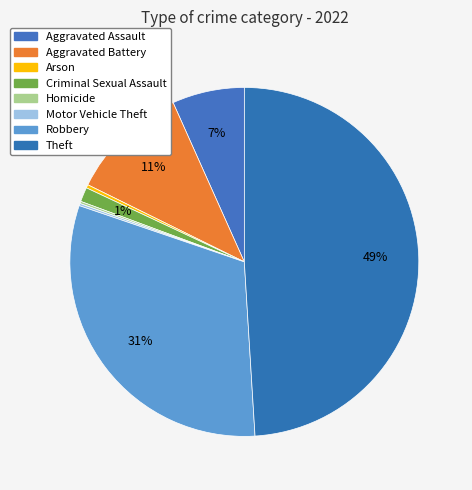

How many segments does this pie chart have?

8